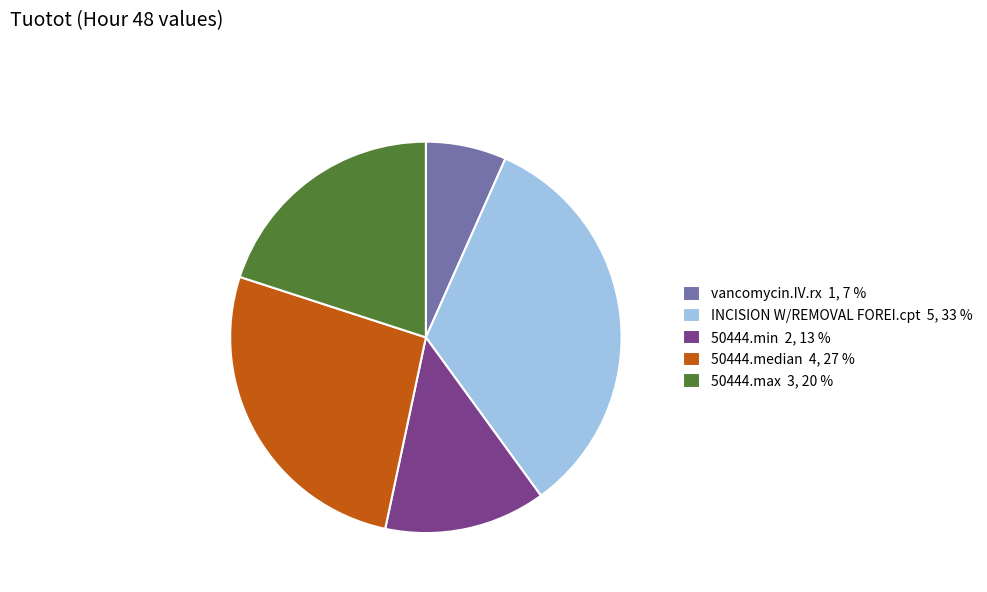

True or false: 50444.median accounts for 27% of the total.

True